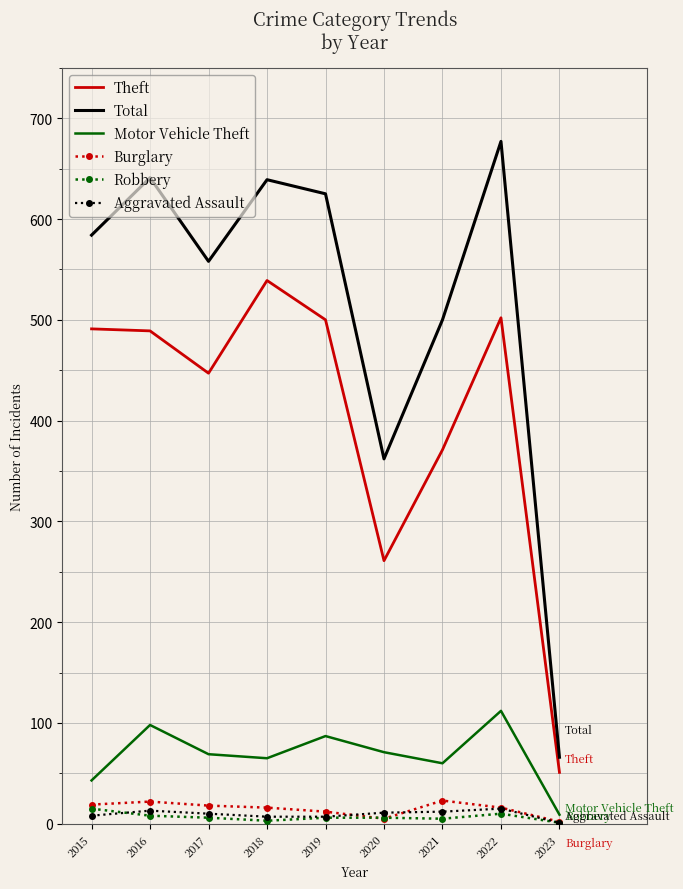

True or false: Total and Motor Vehicle Theft cross at least once.

False